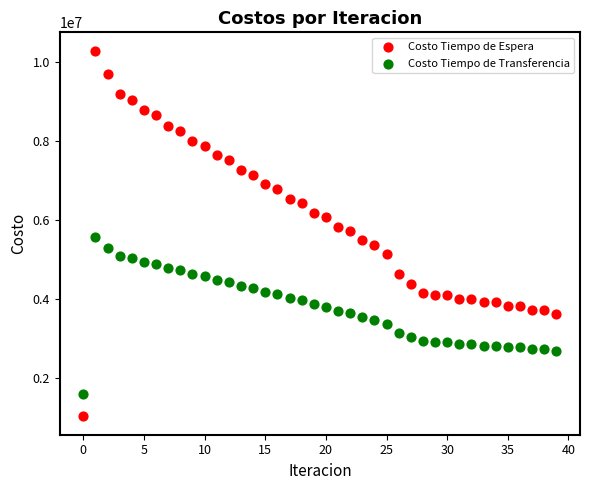

Which series has the widest spread of Y values?

Costo Tiempo de Espera